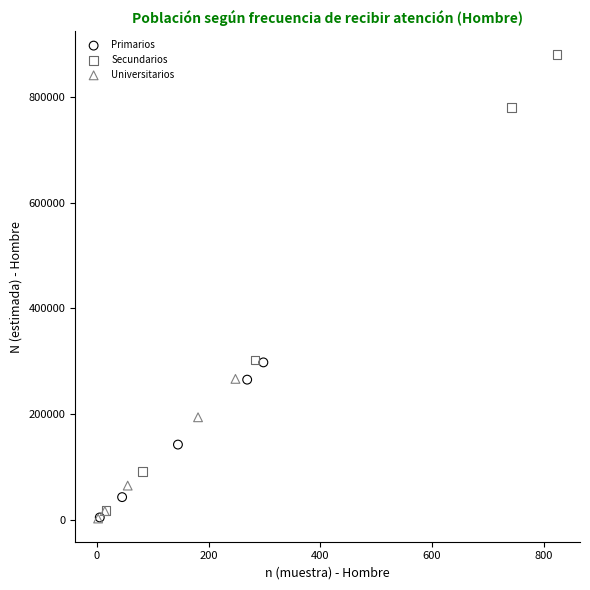

Which series has the widest spread of Y values?

Secundarios